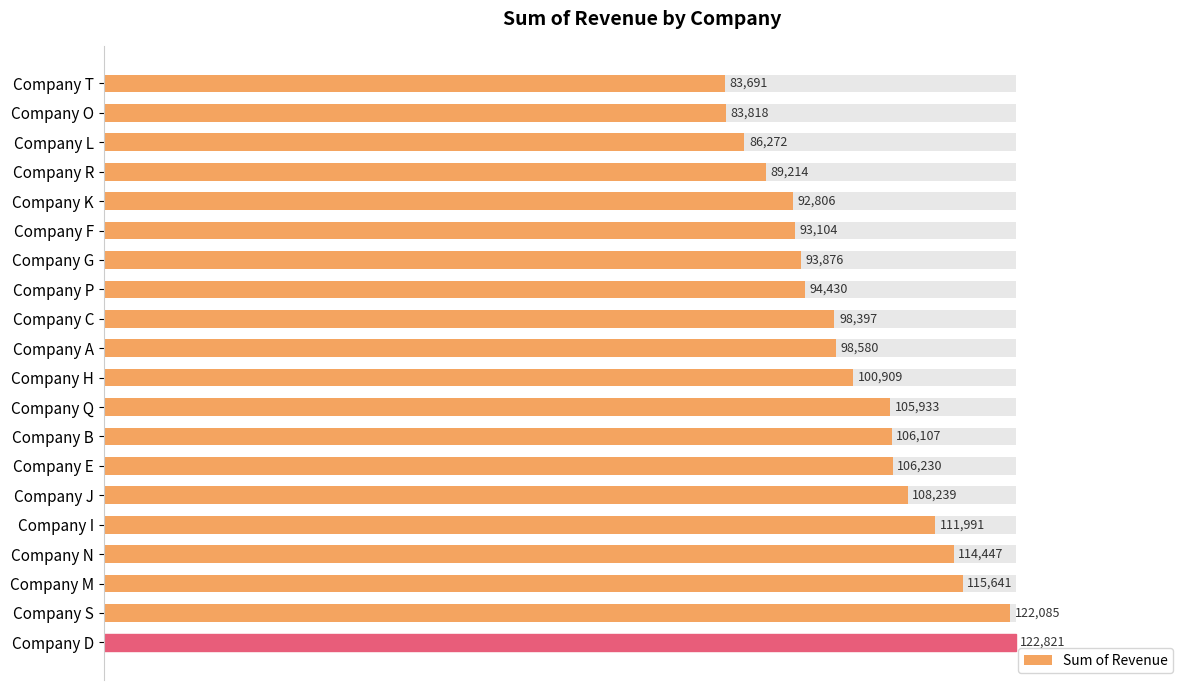

What is the difference between the second highest and minimum values?

38394